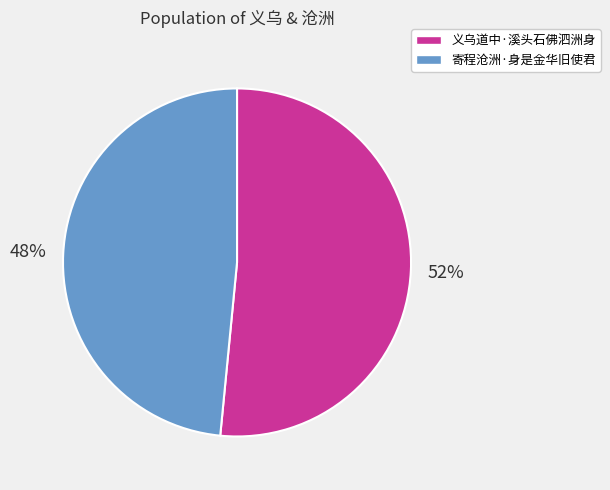

To the nearest percent, what portion does 义乌道中·溪头石佛泗洲身 represent?

52%